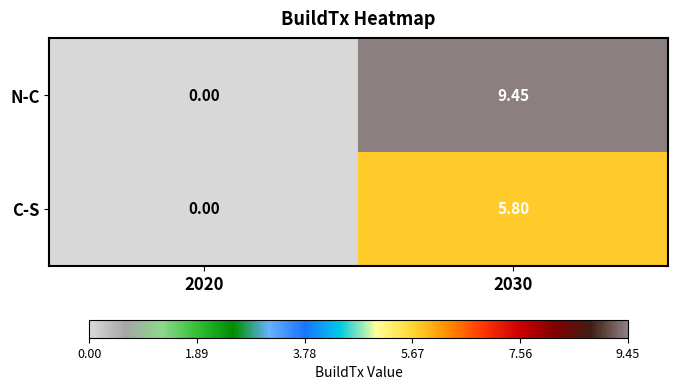

List the series in order of their peak value, highest first.

N-C, C-S